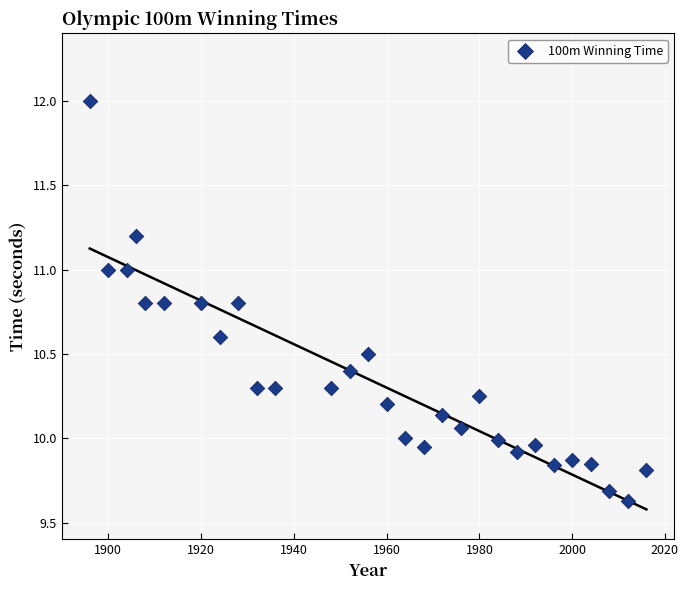

What is the range of Y values (max minus min)?

2.4